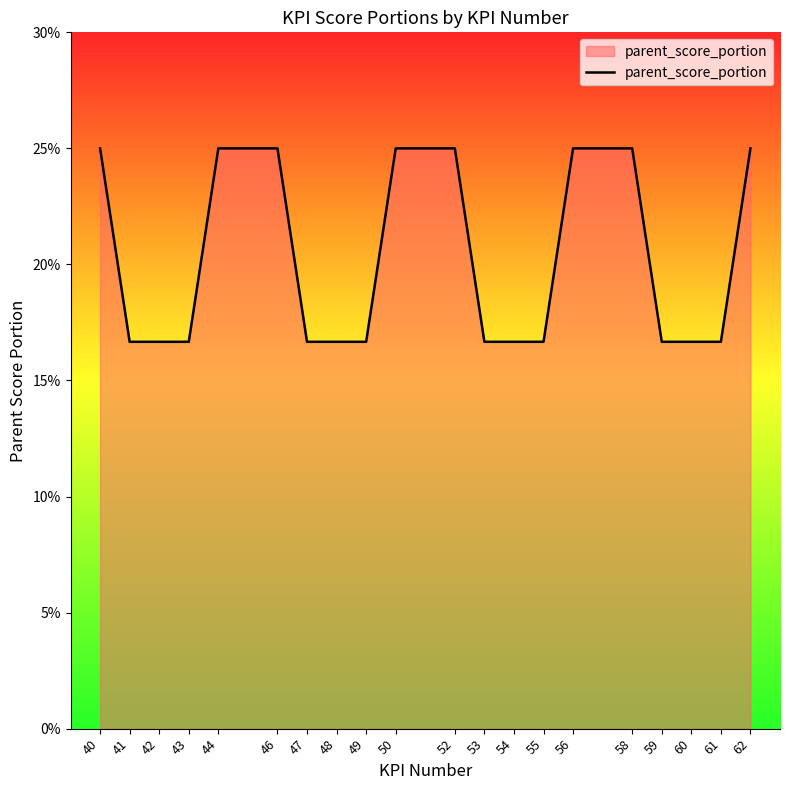

Does the chart display data point markers on the line(s)?

No